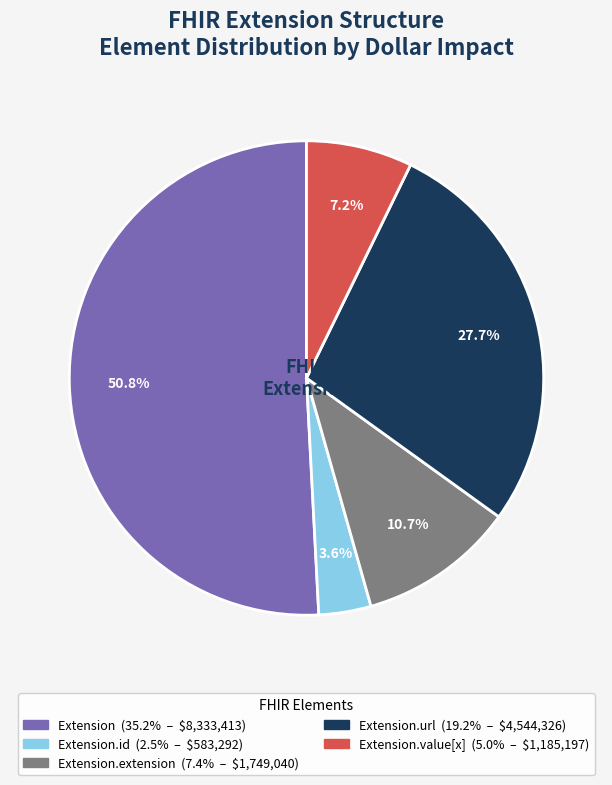

Is there any slice that represents more than half of the pie?

Yes